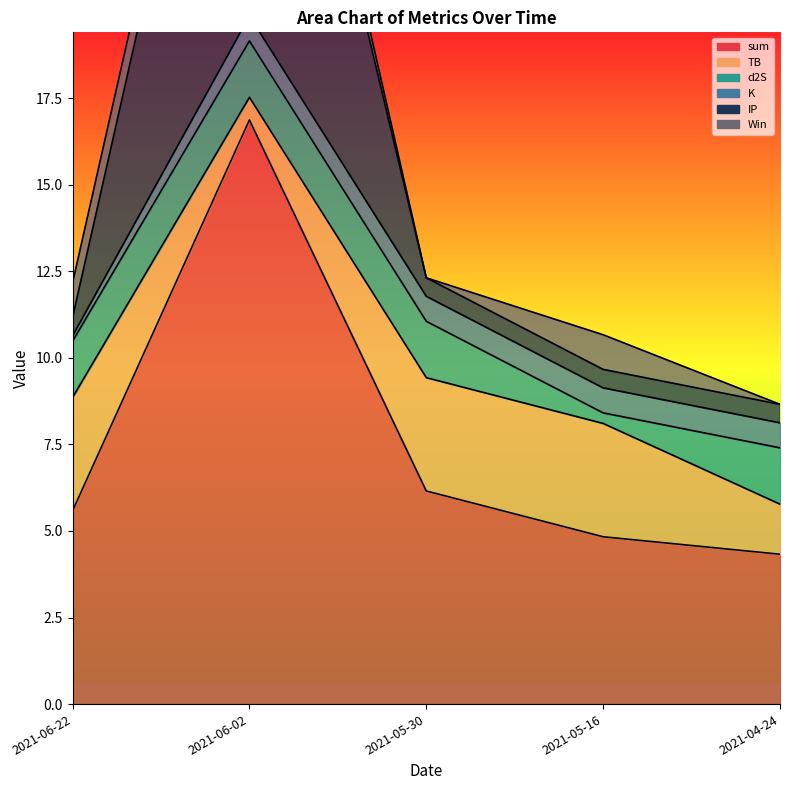

What is the value of the K point at the 4th from the left?

0.7